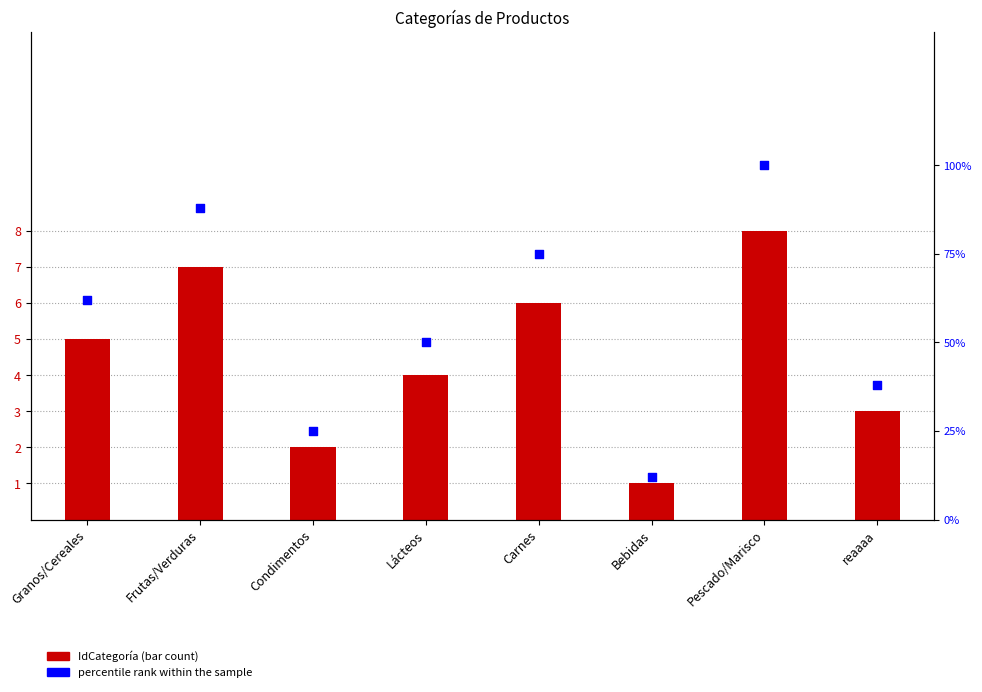

Which series reaches the maximum Y coordinate?

percentile rank within the sample